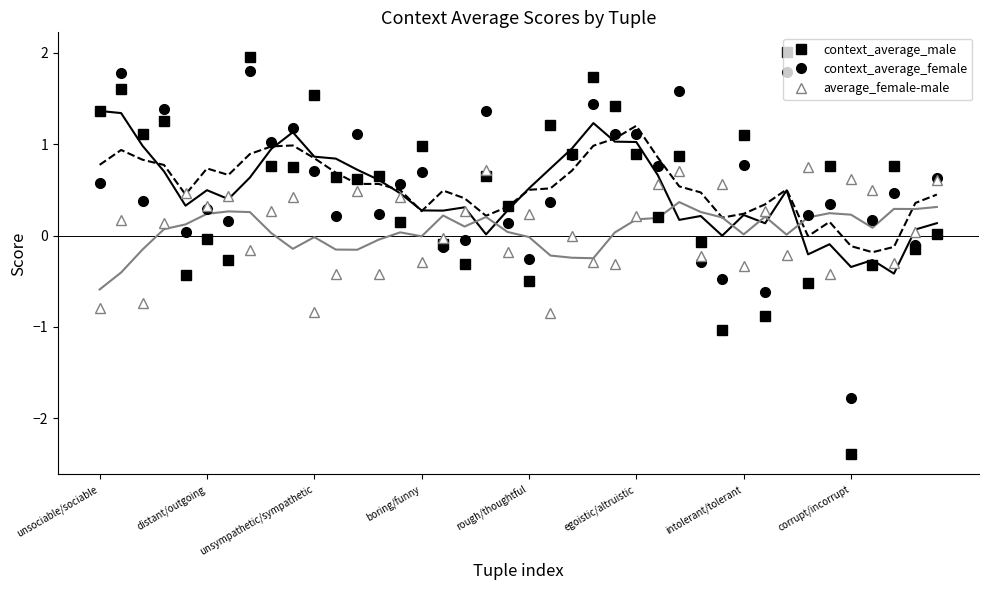

How many lines are shown in the chart?

3